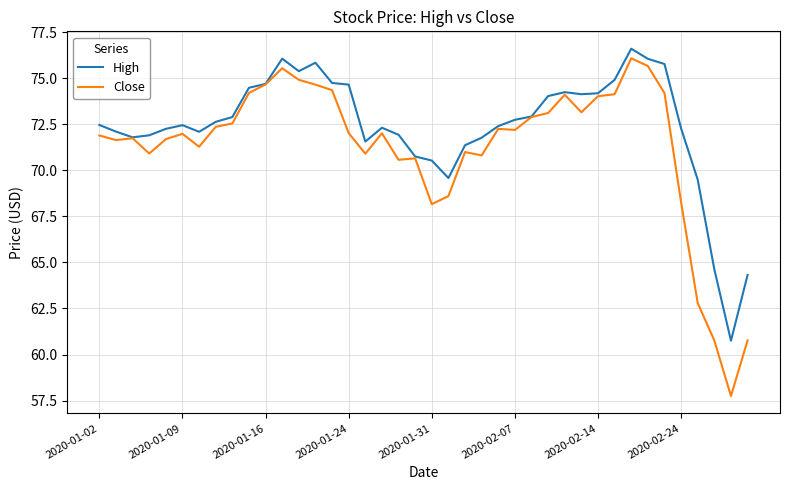

Rank the series by their average value, from highest to lowest.

High, Close